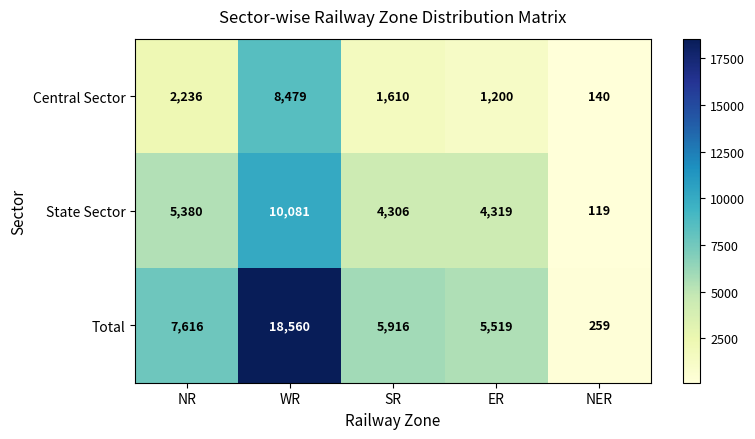

Rank the series at NR from highest to lowest value.

Total, State Sector, Central Sector